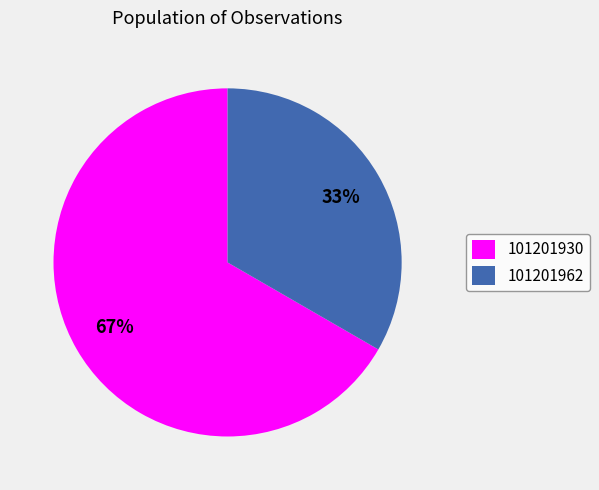

What is the ratio of the value at 101201930 to the value at 101201962?

2.0